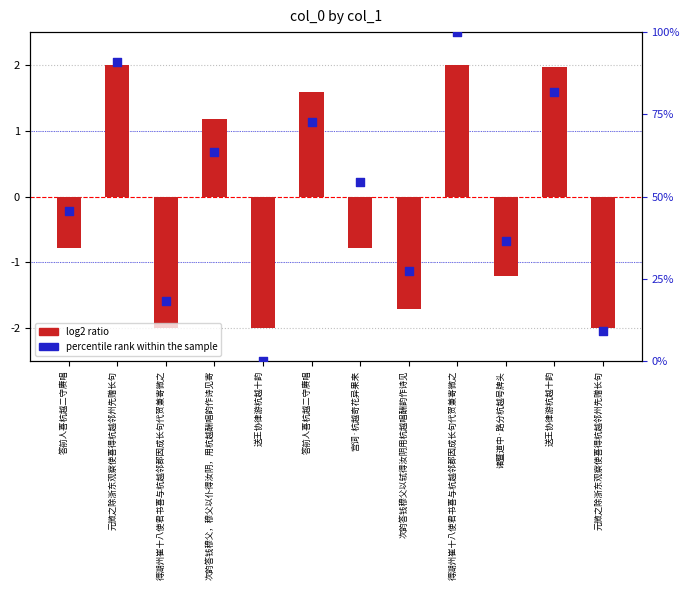

What is the change in value from 答前人喜杭越二守赓唱 to 次韵答钱穆父以轼得汝阴用杭越唱酬韵作诗见?

-18.2